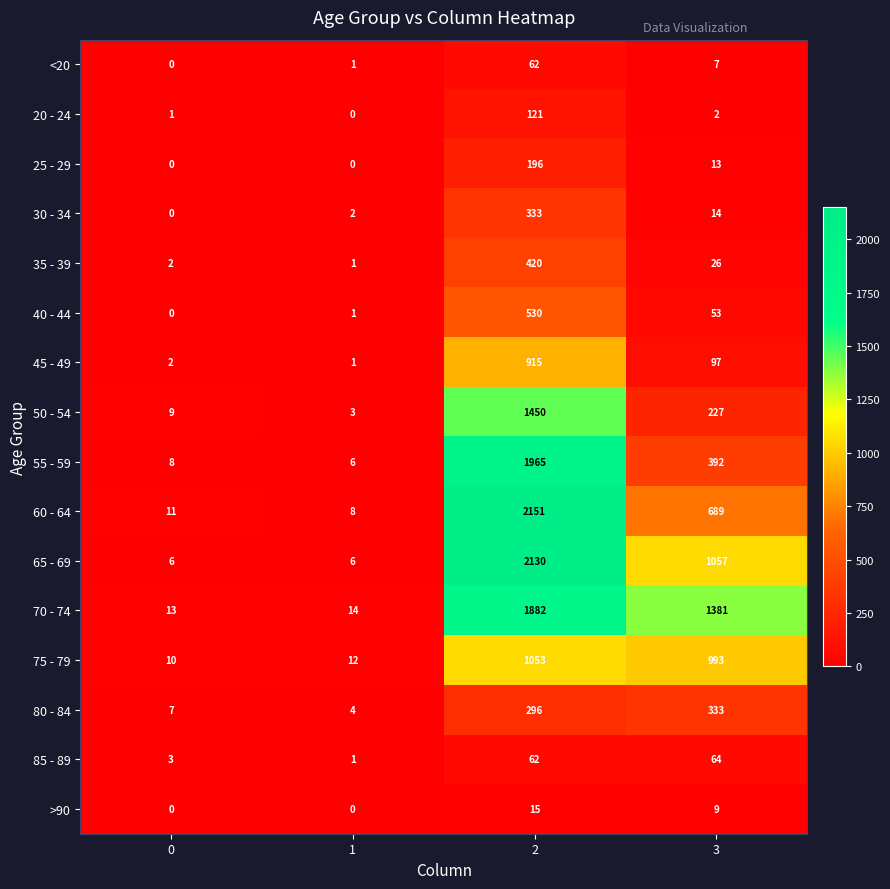

At which label is 65 - 69 closest to 1068?

3